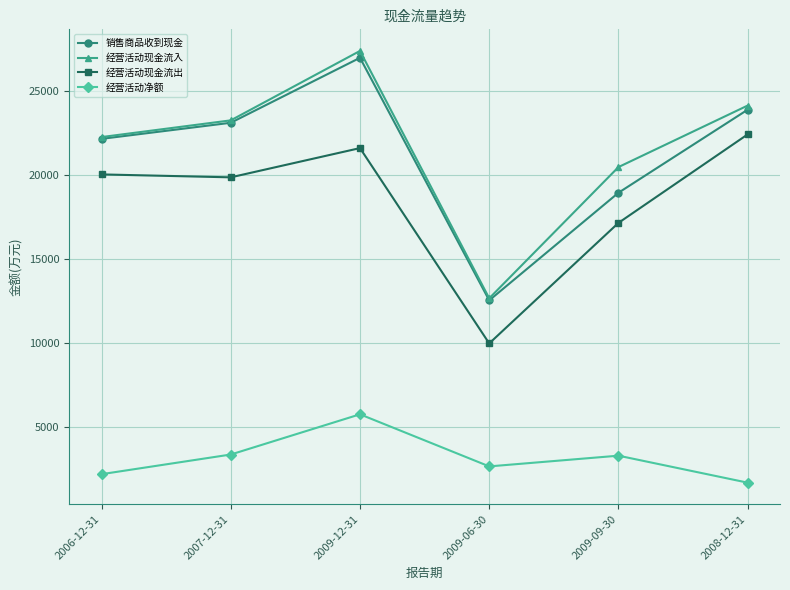

At which label is 销售商品收到现金 closest to 19755?

2009-09-30